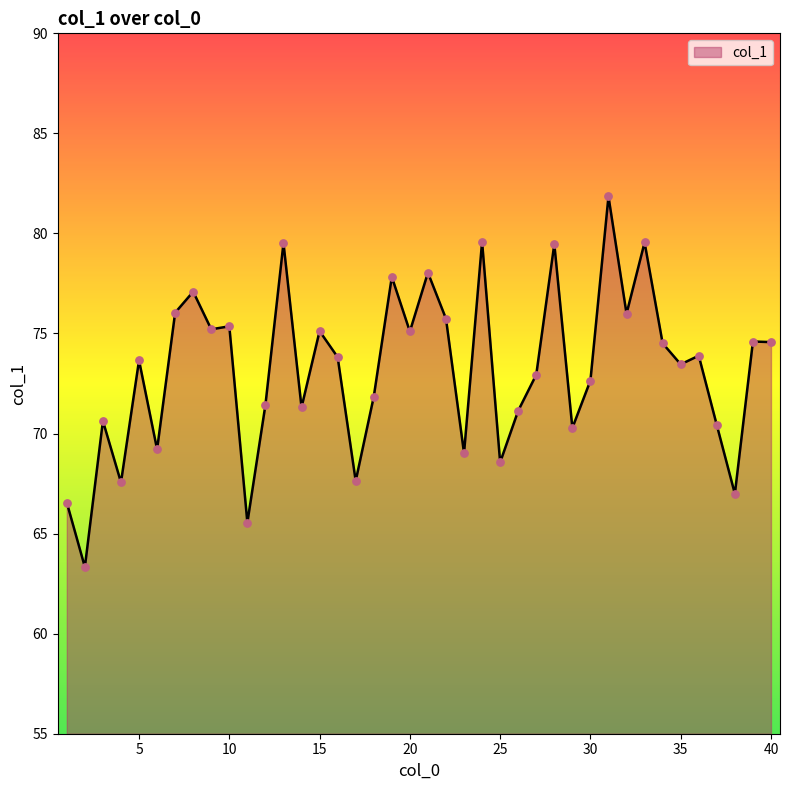

What is the minimum value shown in the chart?

63.3